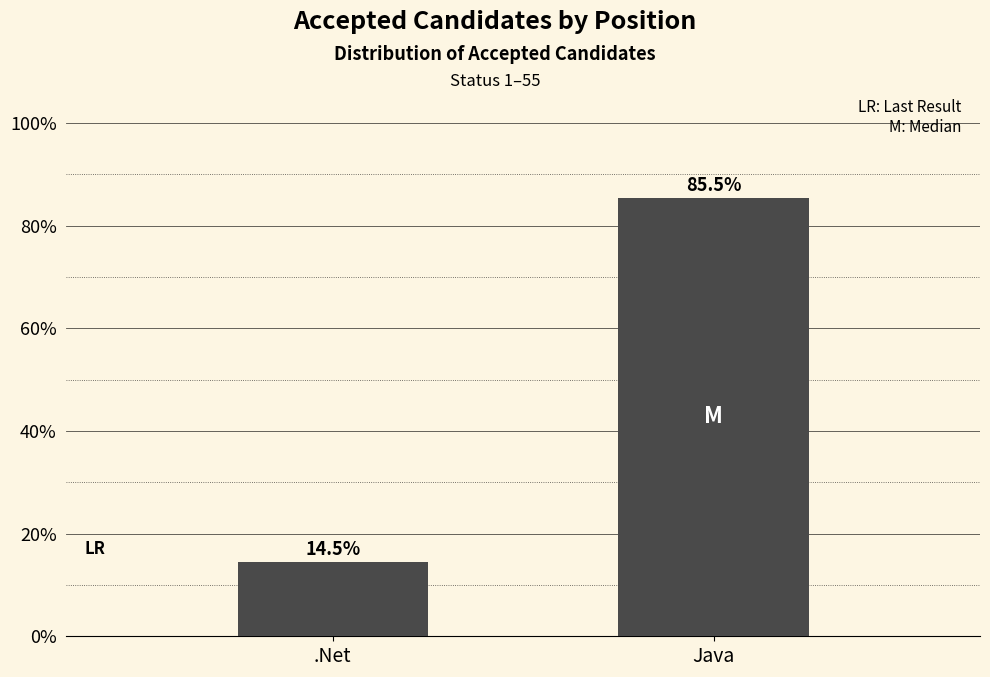

Reading left to right, extract all data points from this chart.

14.5	85.5